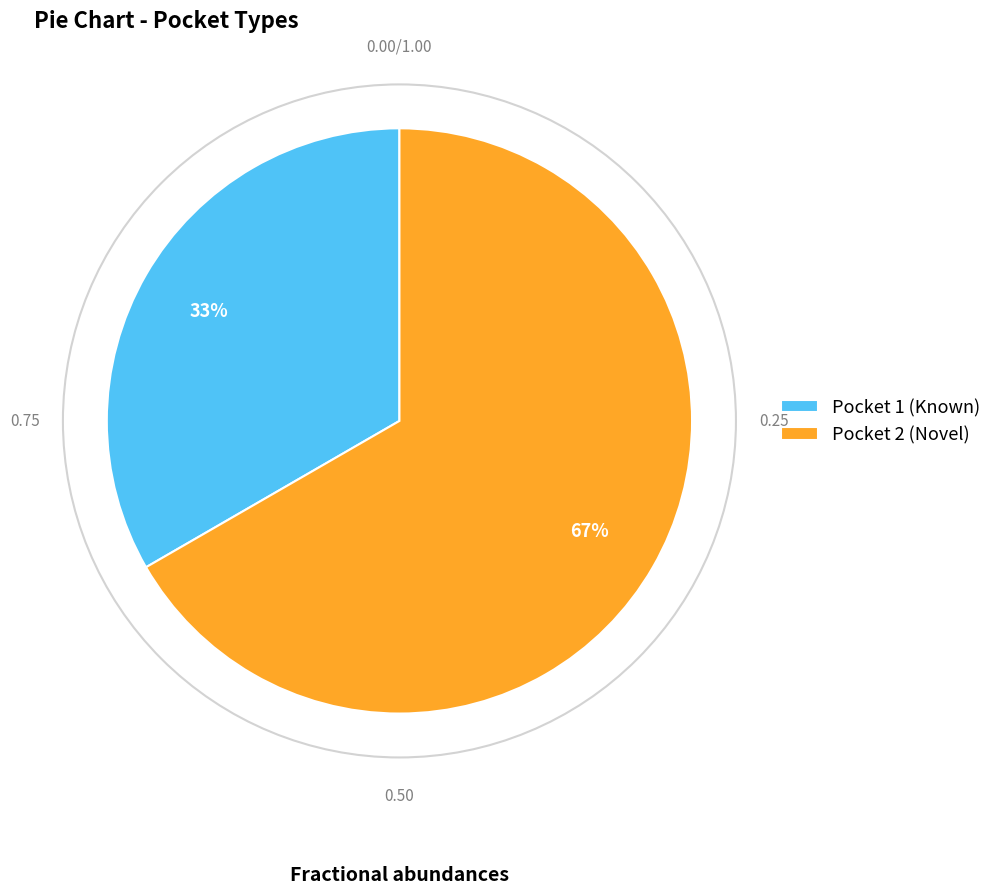

How many segments does this pie chart have?

2